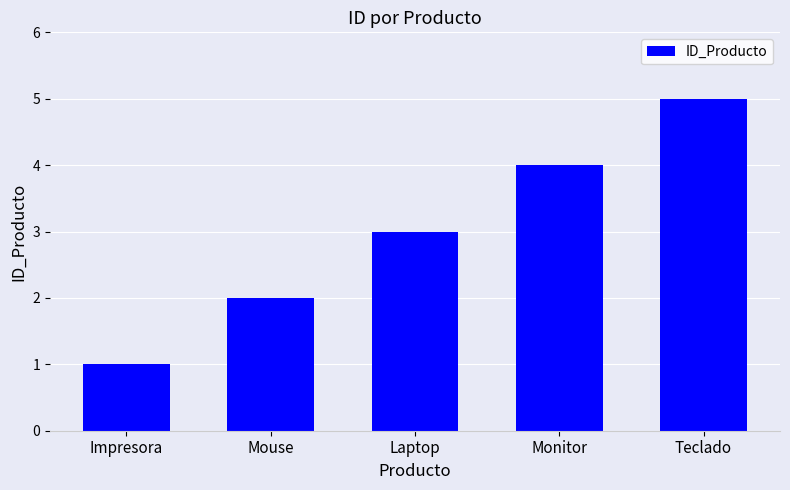

Reading right to left, list all the values displayed in this chart.

Teclado=5	Monitor=4	Laptop=3	Mouse=2	Impresora=1